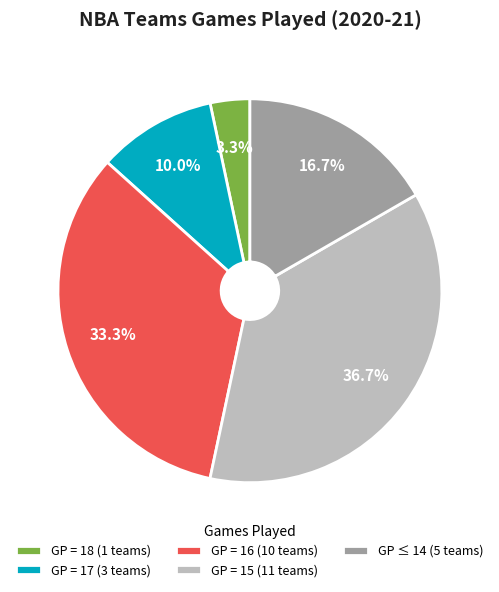

Is there a majority slice in this chart?

No